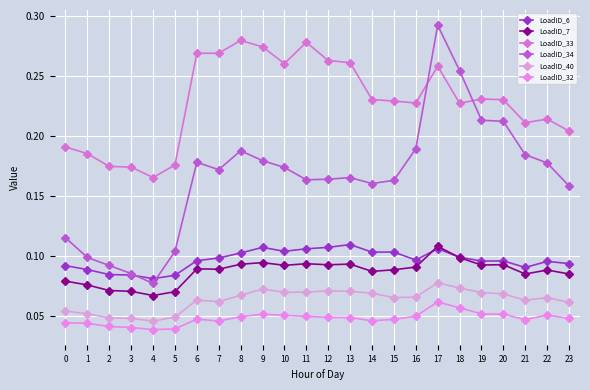

Rank the series at 13 from lowest to highest value.

LoadID_32, LoadID_40, LoadID_7, LoadID_6, LoadID_34, LoadID_33